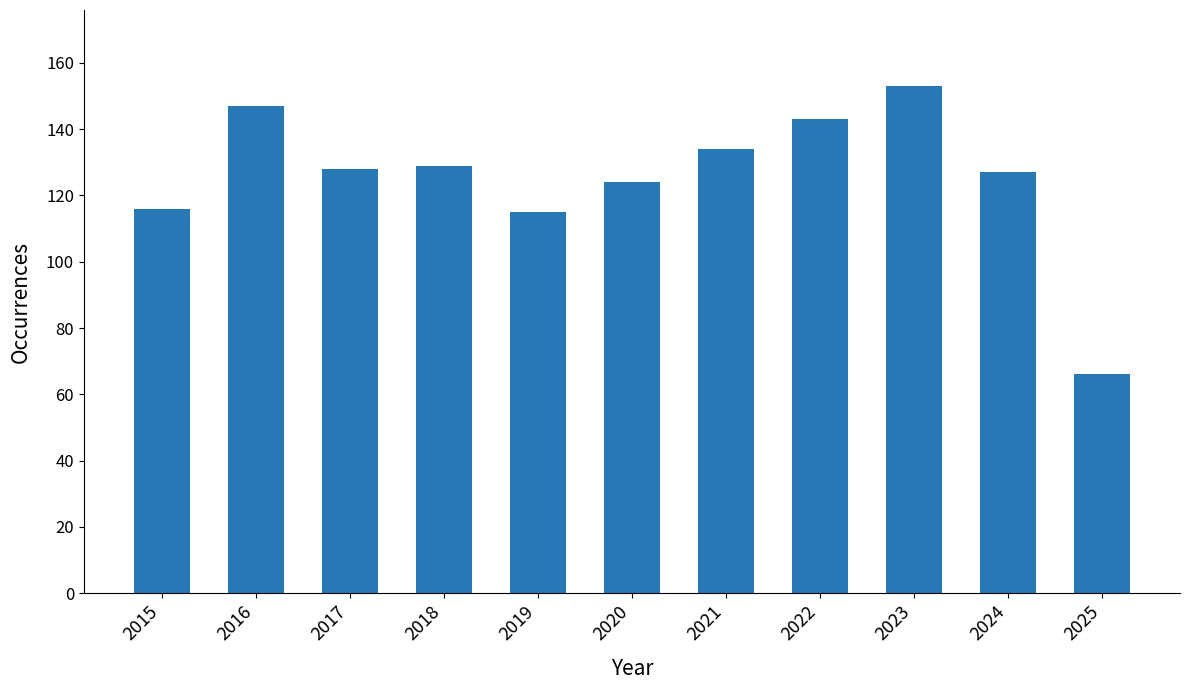

Which category has the highest value across all series?

2023